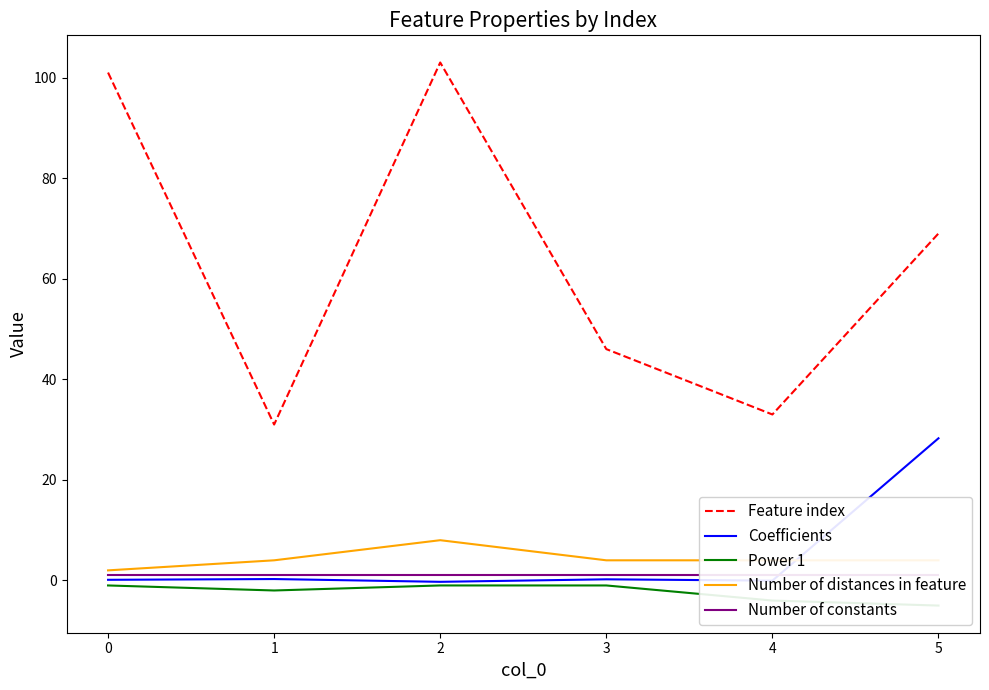

True or false: Coefficients and Feature index intersect in this chart.

False